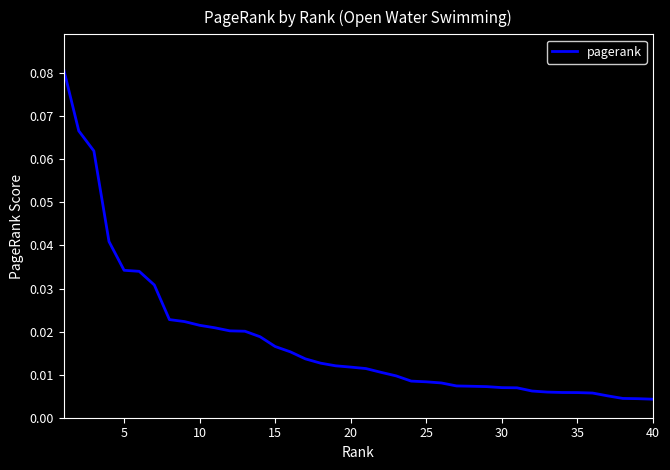

How many lines are shown in the chart?

1